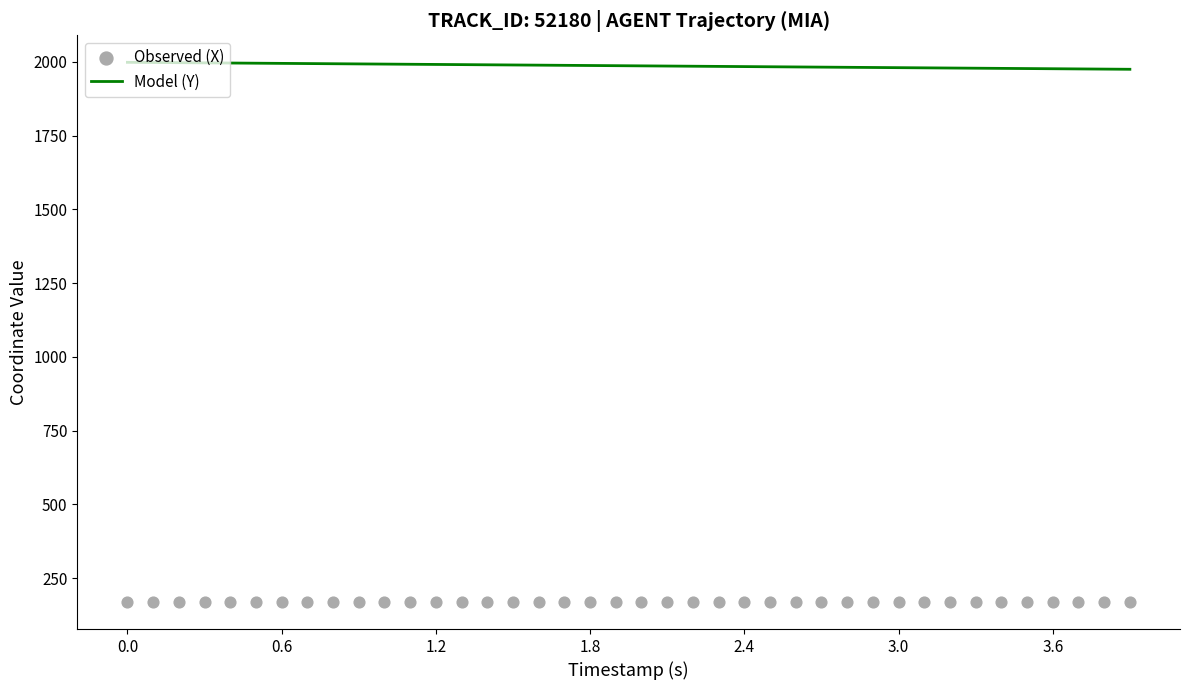

Which series reaches the minimum Y coordinate?

Observed (X)